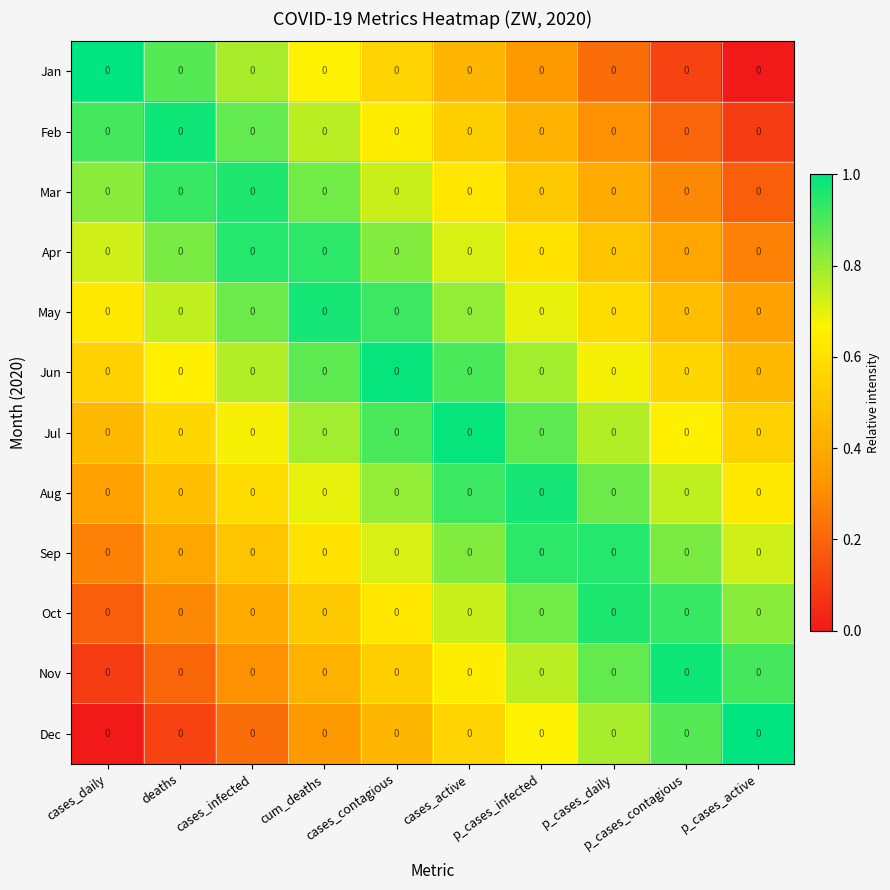

Count the number of categories in the chart.

10